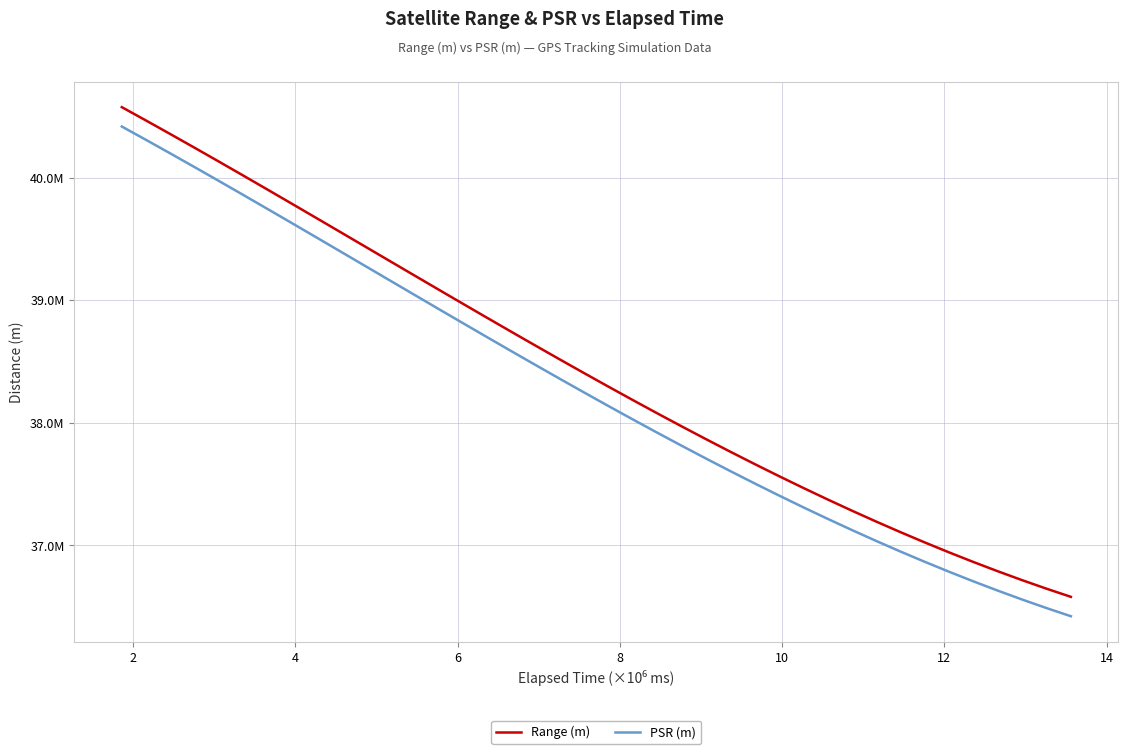

What are all the series names shown in the legend?

Range (m), PSR (m)